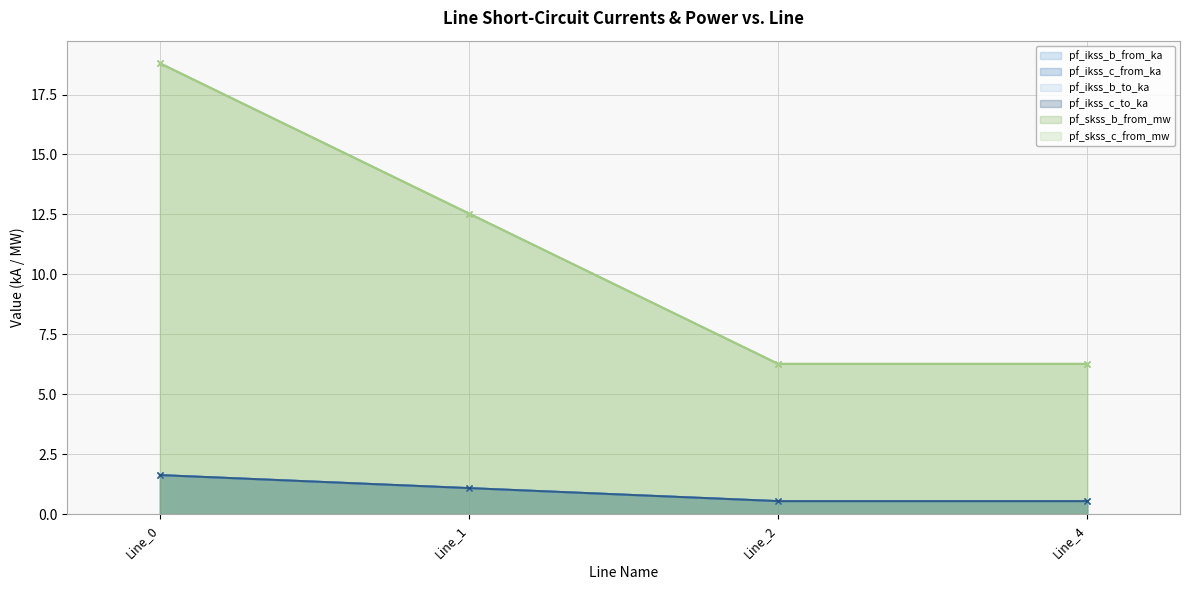

True or false: pf_ikss_c_to_ka and pf_ikss_c_from_ka cross at least once.

False